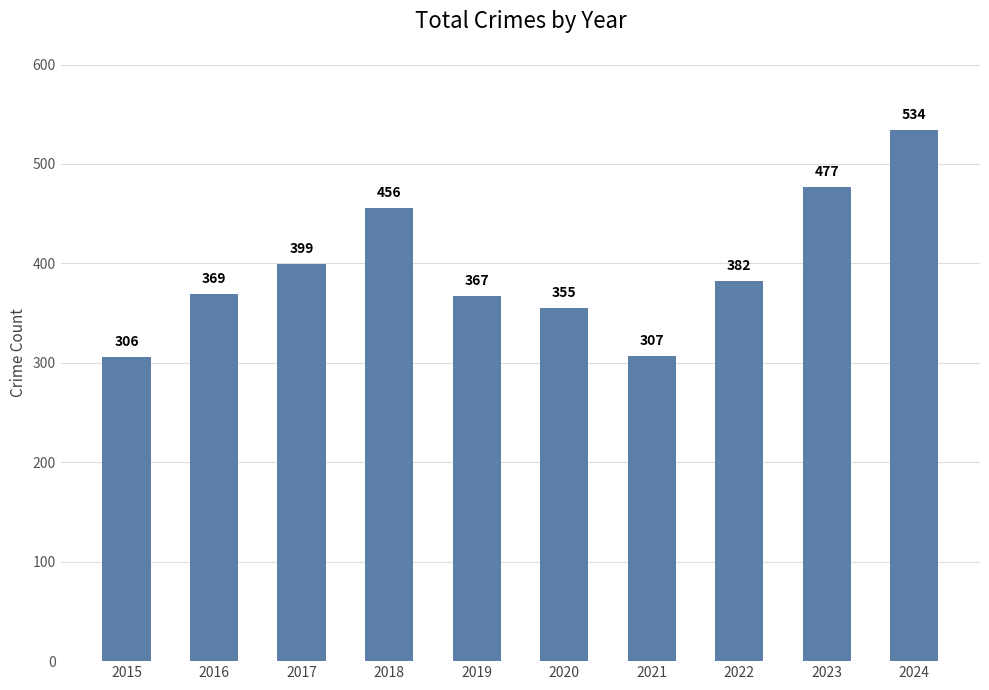

What is the difference between the maximum and minimum values?

228